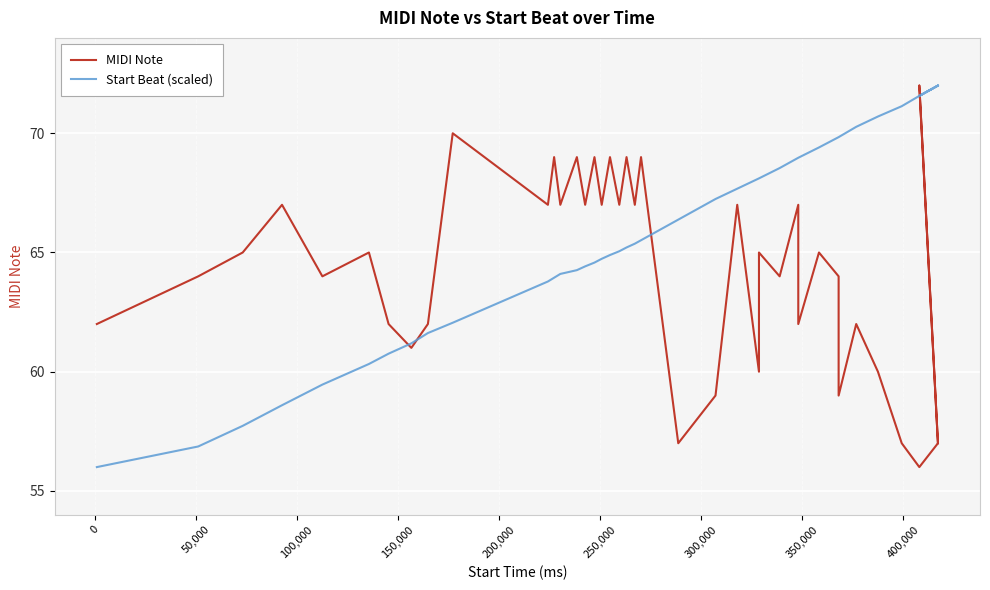

List the series in order of their peak value, highest first.

MIDI Note, Start Beat (scaled)